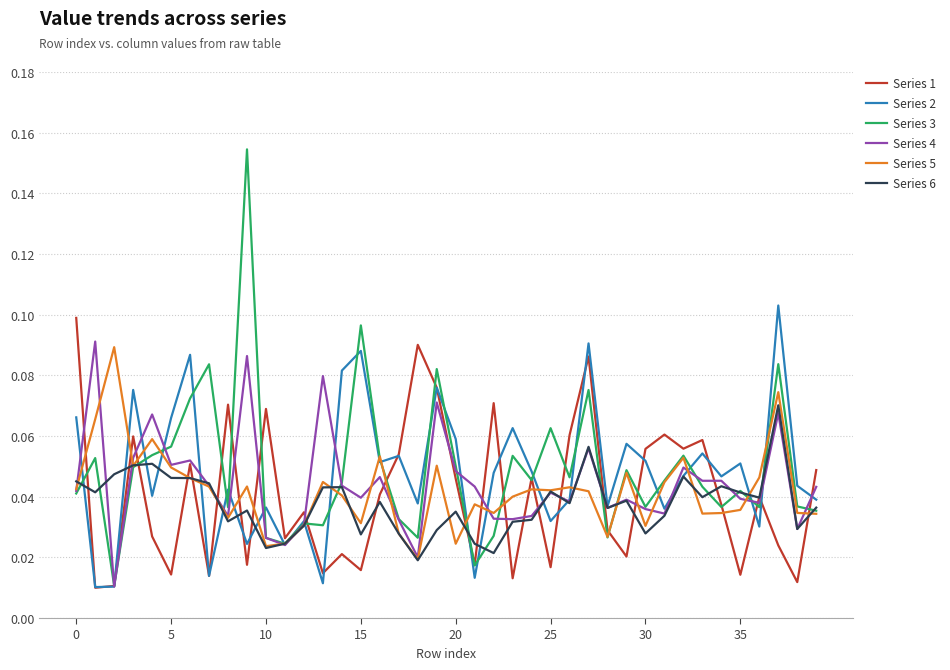

Which series has the widest spread of values?

Series 3